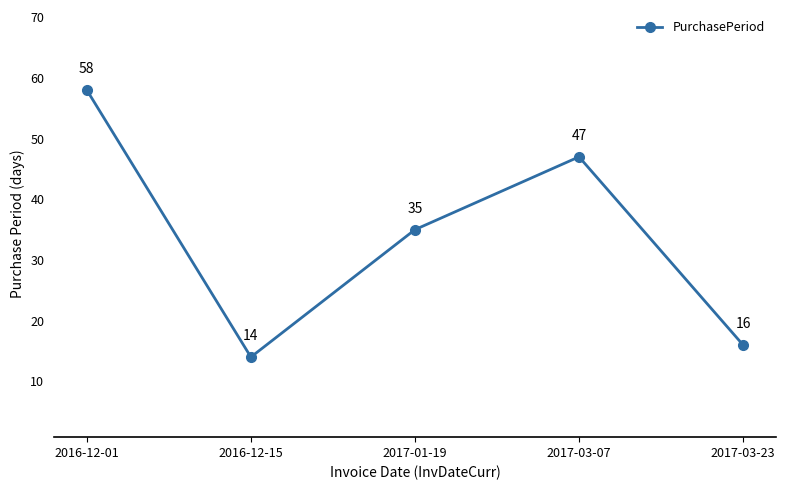

How many data points are less than 35?

2